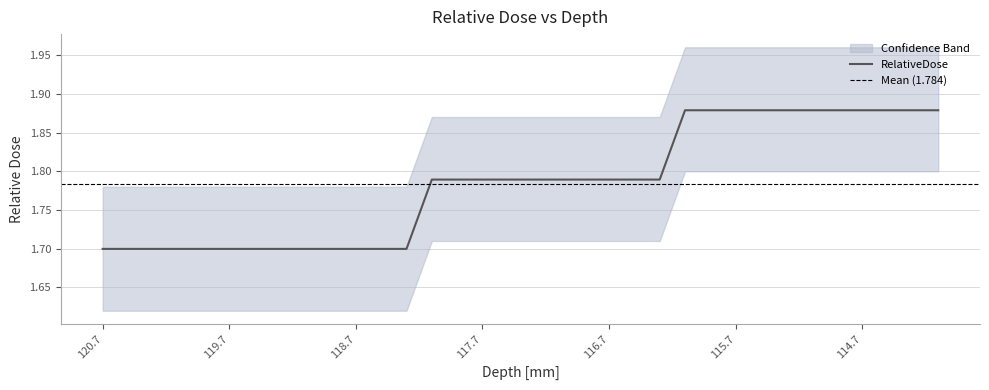

What is the approximate value at 115.1?

1.9